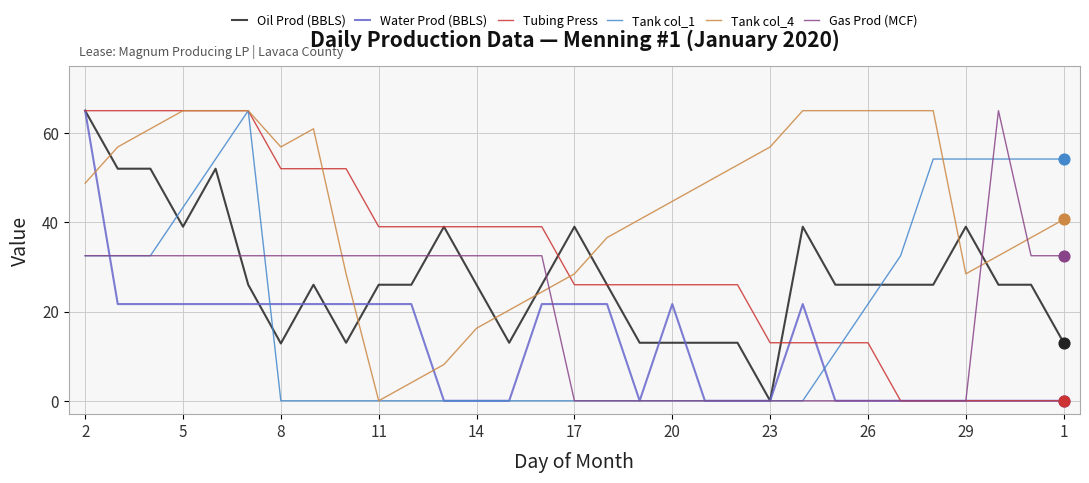

Which series has the largest total across all categories?

Tank col_4